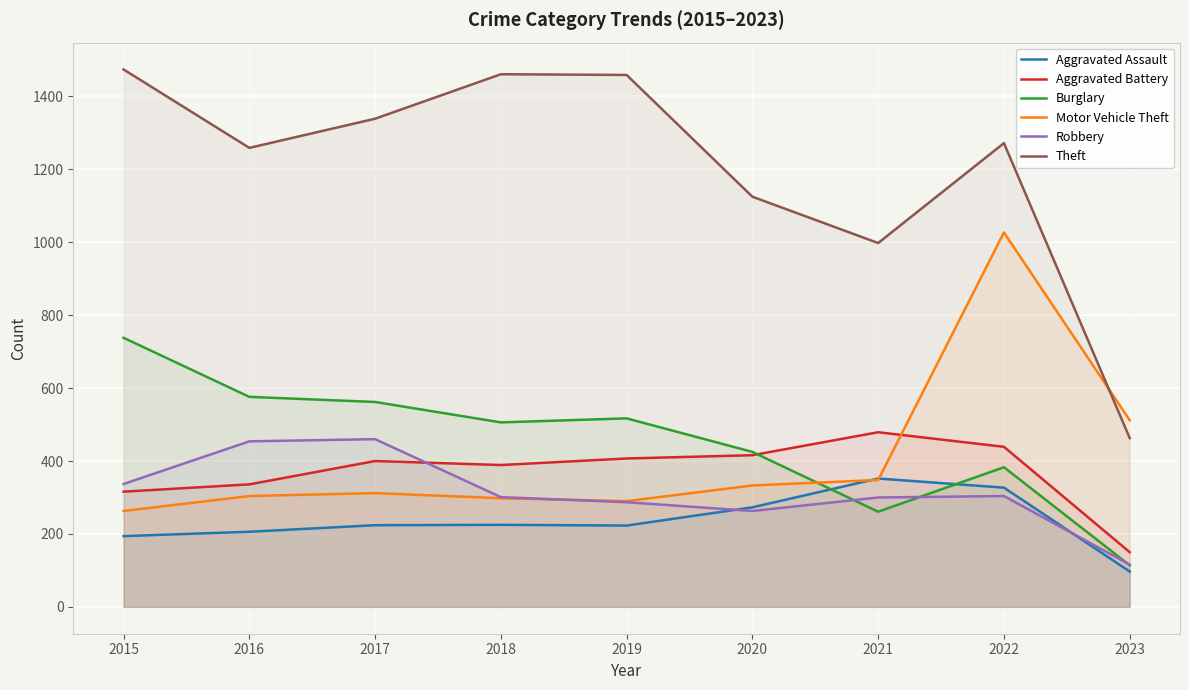

Where is the first local minimum for Aggravated Assault?

2019